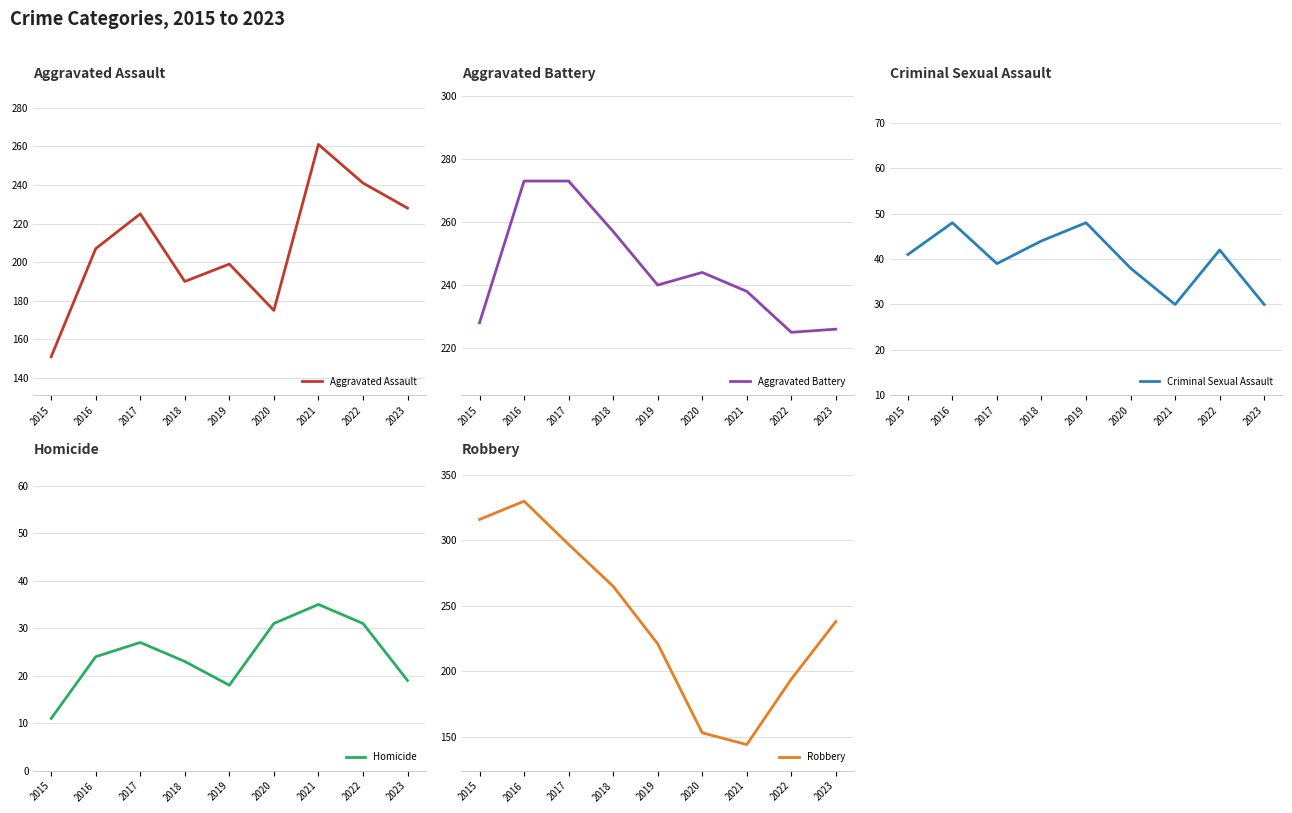

In Aggravated Battery, how many points are lower than both neighbors (excluding endpoints)?

2